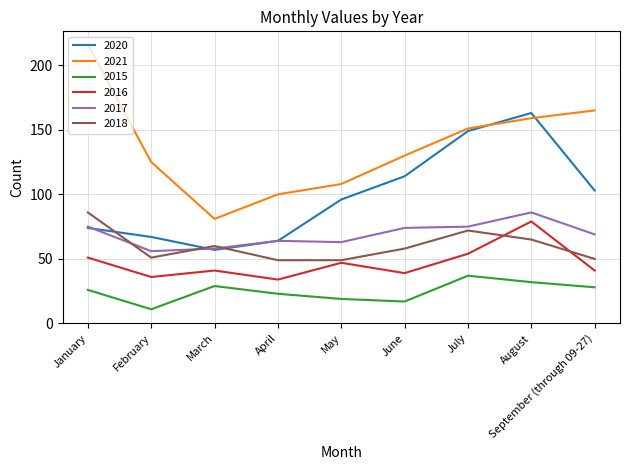

Rank the categories by 2021 value from lowest to highest.

March, April, May, February, June, July, August, September (through 09-27), January